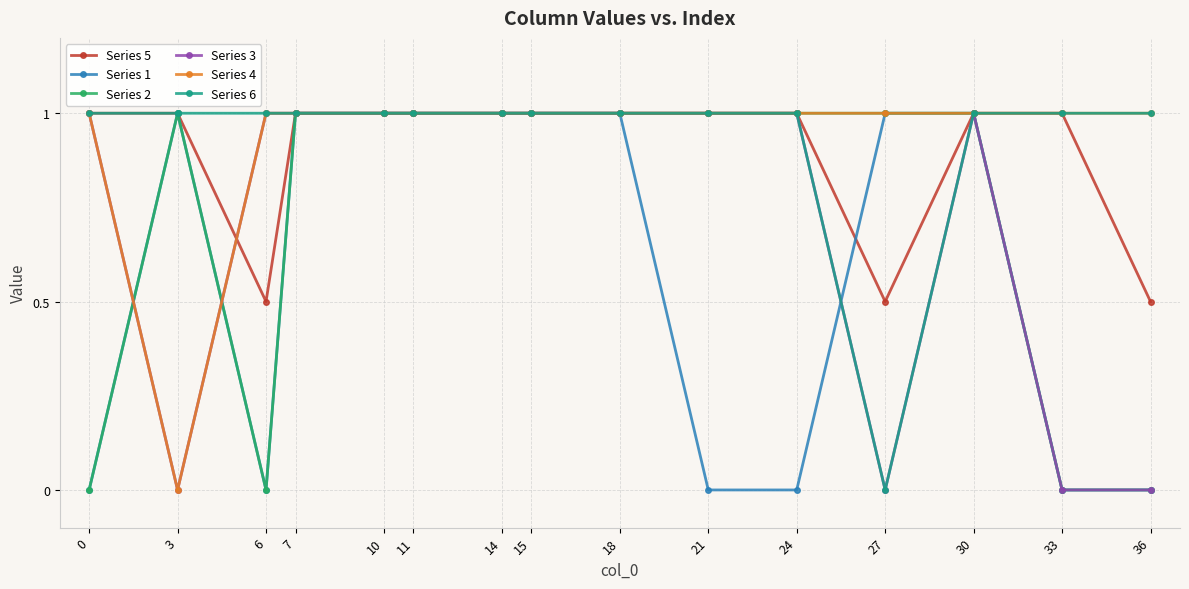

How many categories are shown in the chart?

15